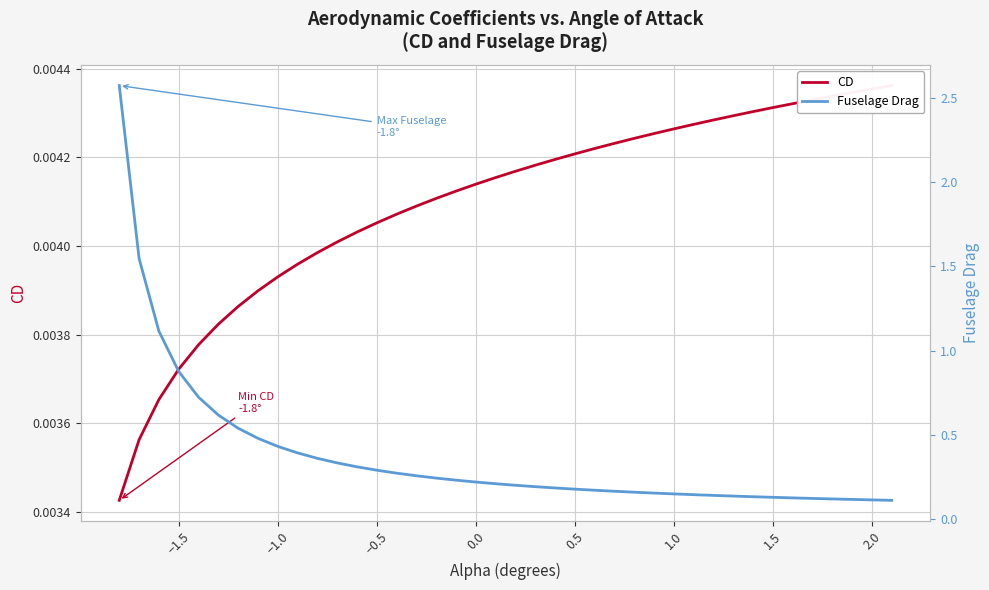

List the series in order of their peak value, highest first.

Fuselage Drag, CD